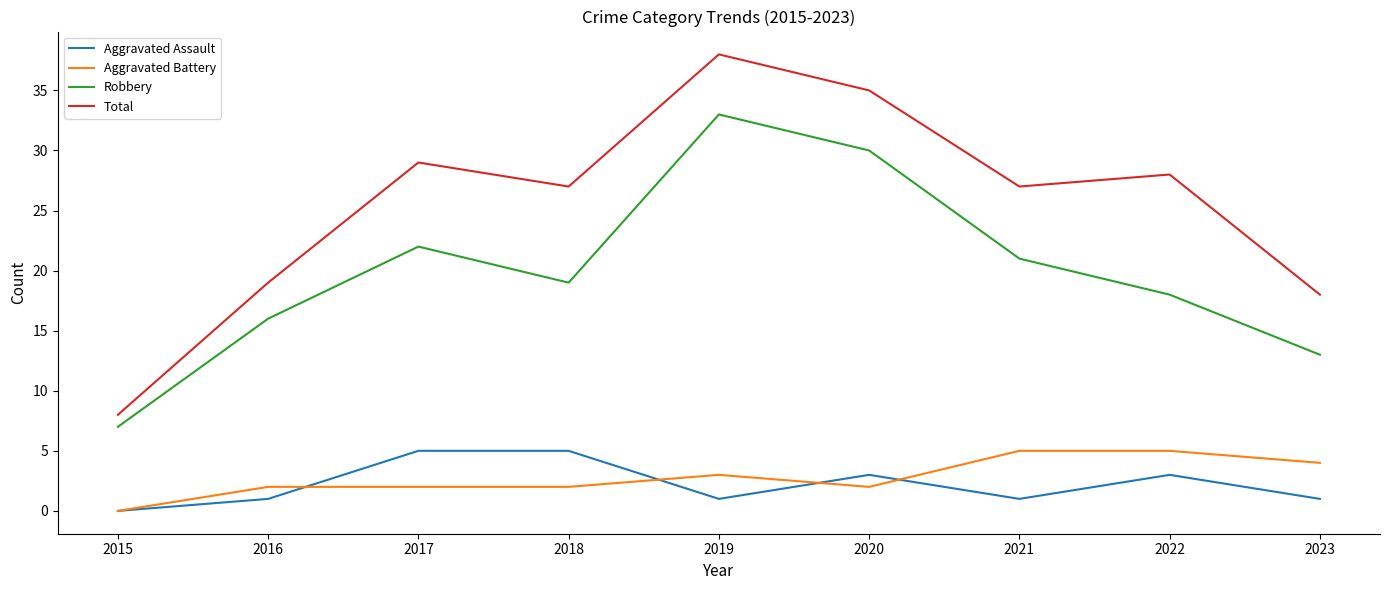

The Aggravated Battery series shows 3 at 2019. True or false?

True